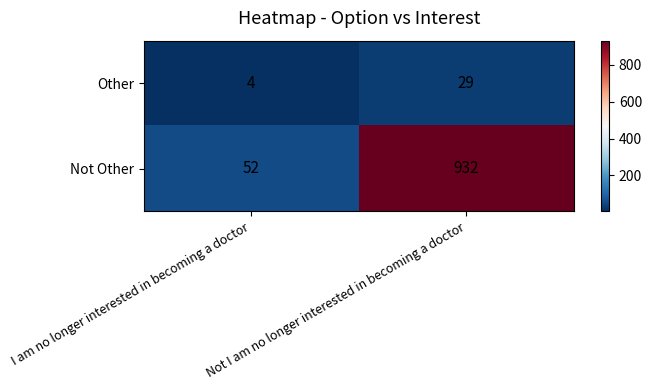

True or false: Not Other has a value of 52 at I am no longer interested in becoming a doctor.

True